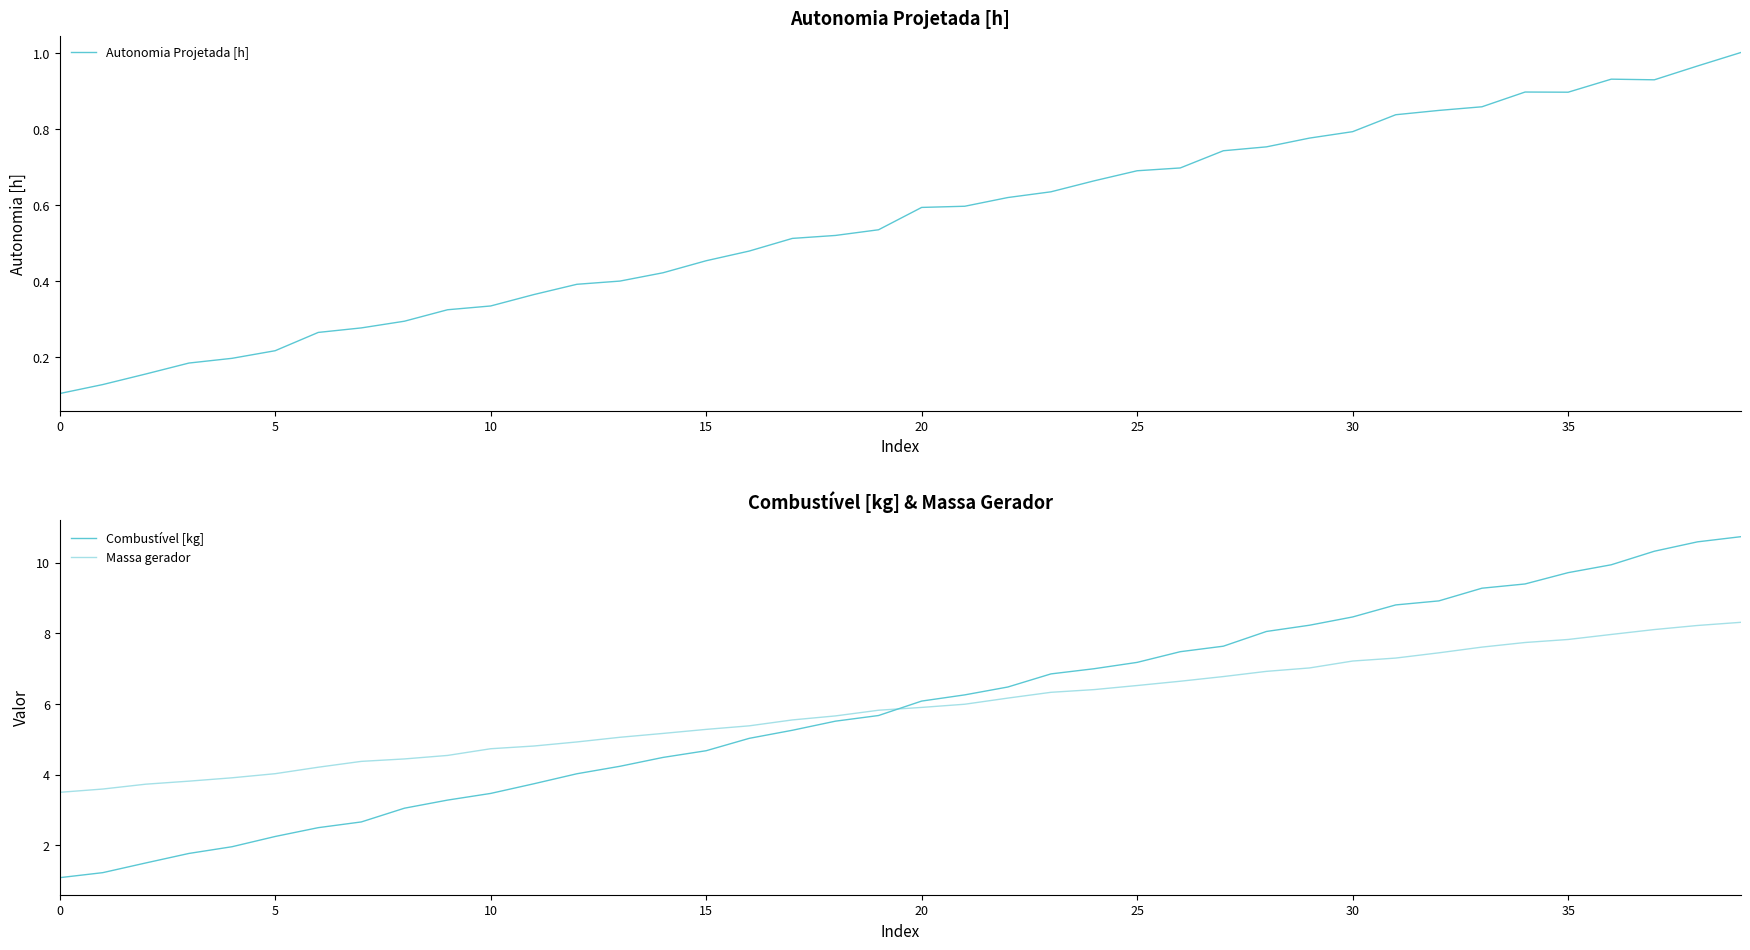

How many values in the Massa gerador series are below 5?

13